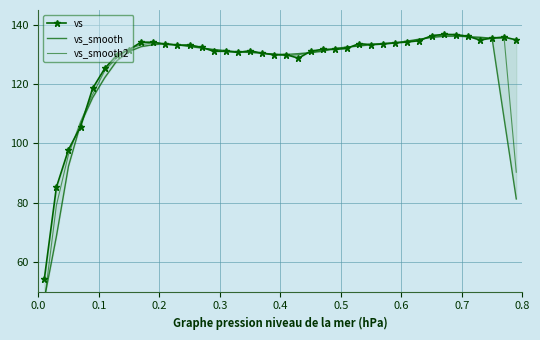

The vs_smooth series shows 116.5 at 0.1. True or false?

False